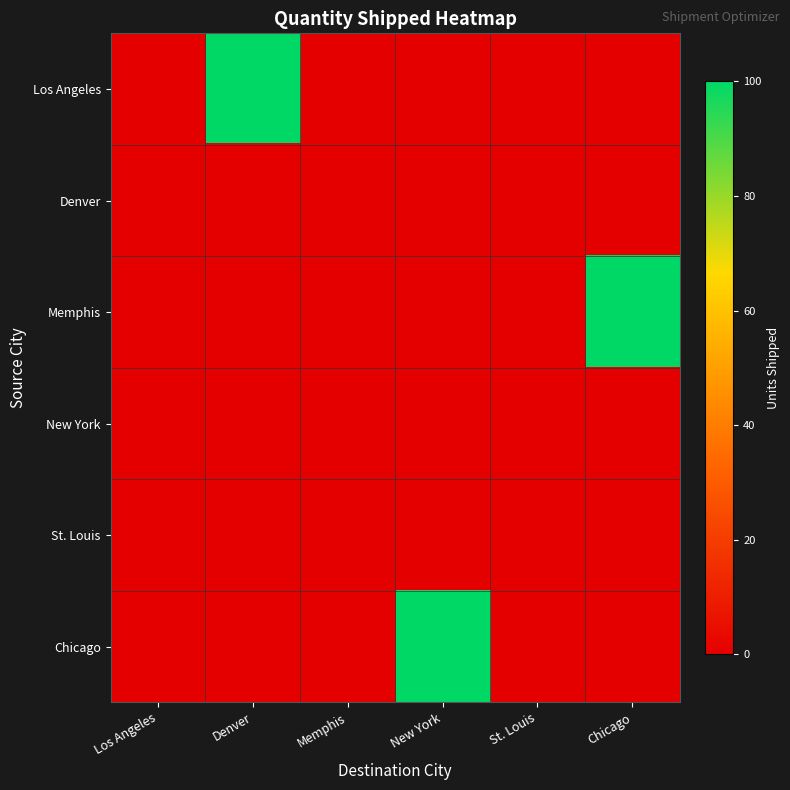

Which series has the largest total across all categories?

Los Angeles